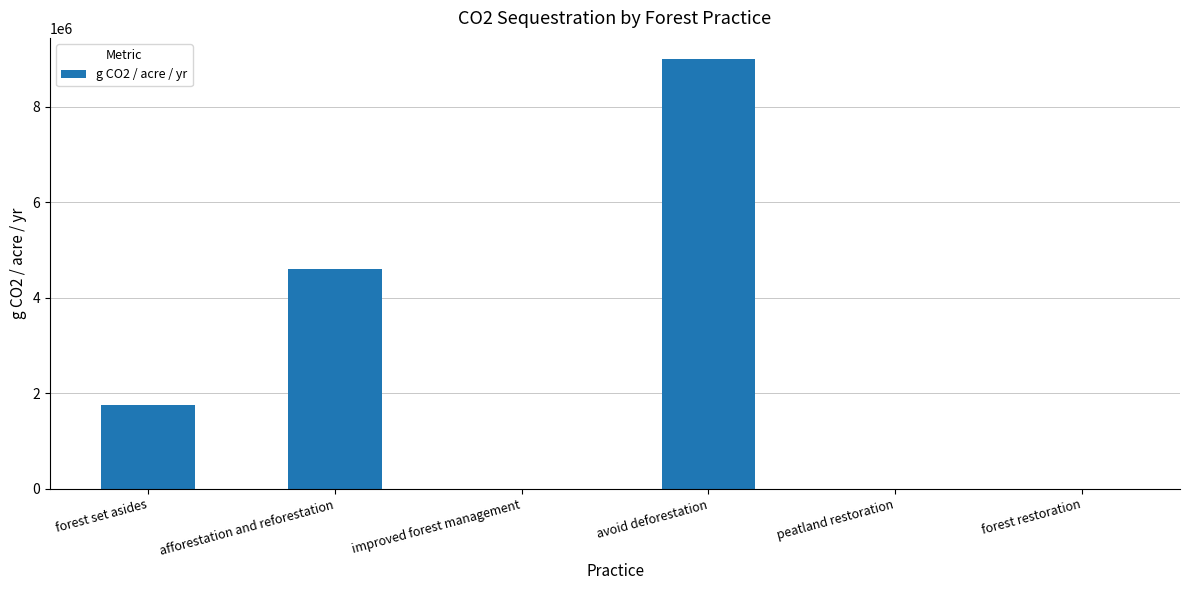

What is the sum of the values at afforestation and reforestation and improved forest management?

4599764.3